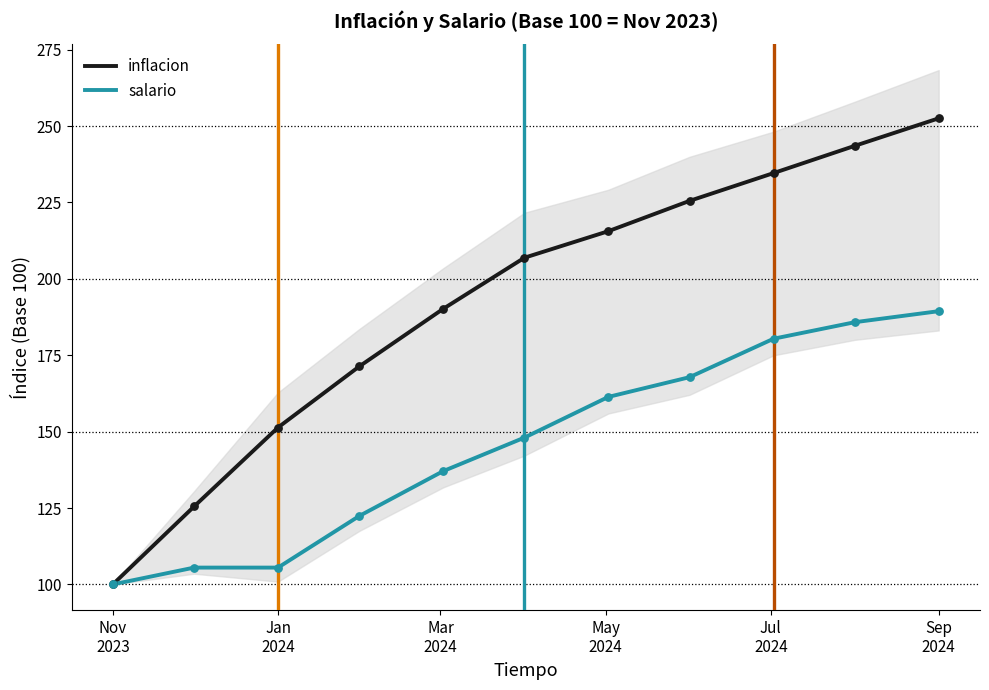

Which series has the widest spread of Y values?

inflacion